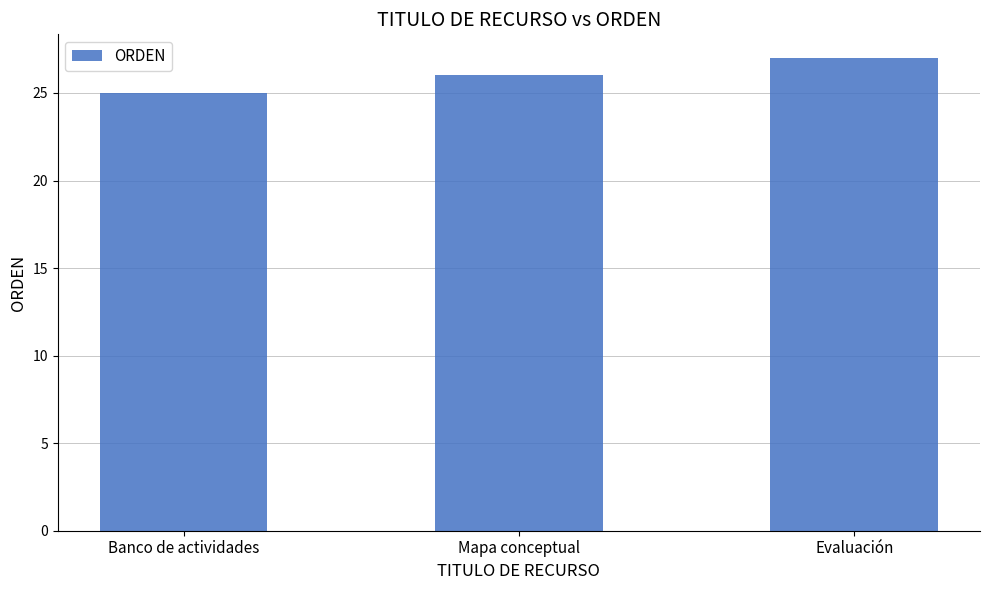

Reading left to right, list all the values displayed in this chart.

Banco de actividades=25	Mapa conceptual=26	Evaluación=27